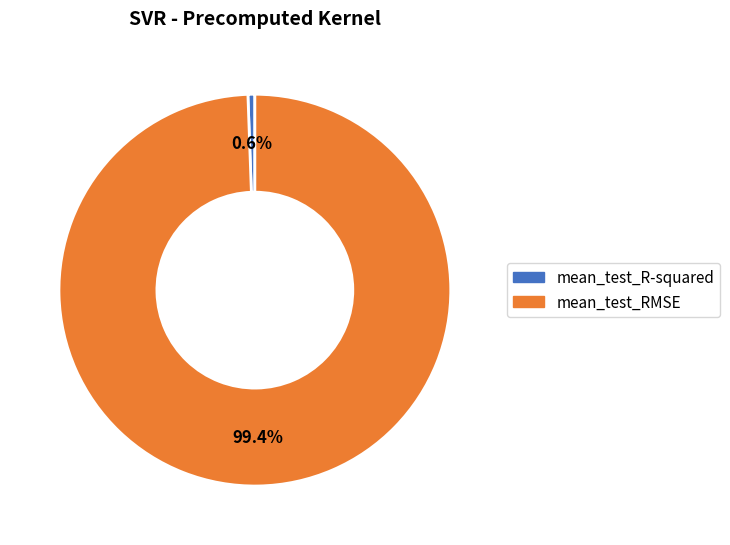

To the nearest percent, what is the difference between the largest and smallest slice percentages?

99%